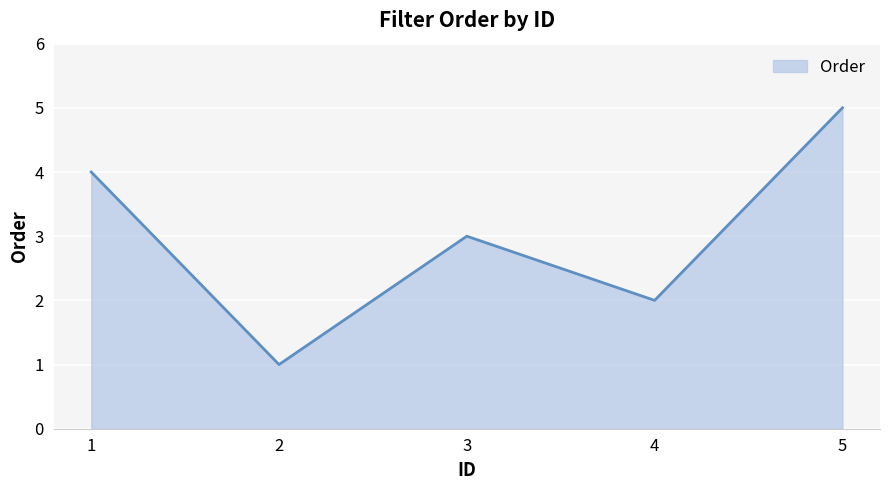

Which label corresponds to the smallest value in the chart?

2